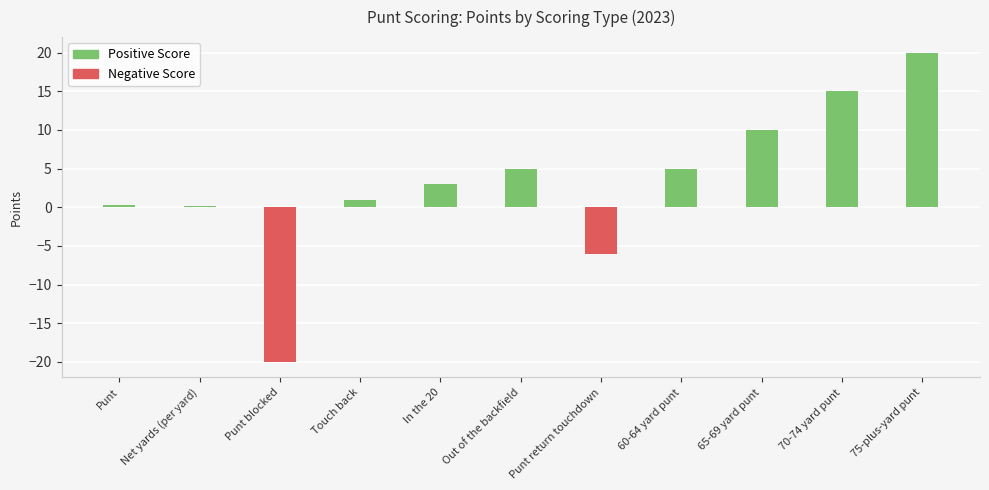

Rank the series at 60-64 yard punt from lowest to highest value.

Negative Score, Positive Score